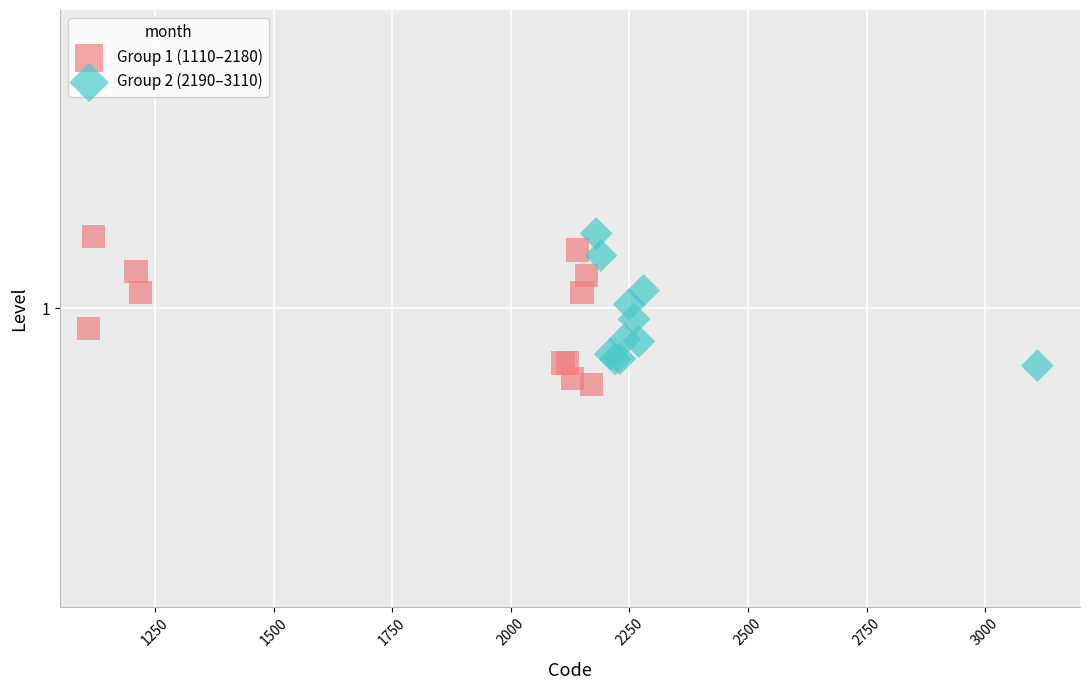

What are all the series names shown in the legend?

Group 1 (1110–2180), Group 2 (2190–3110)